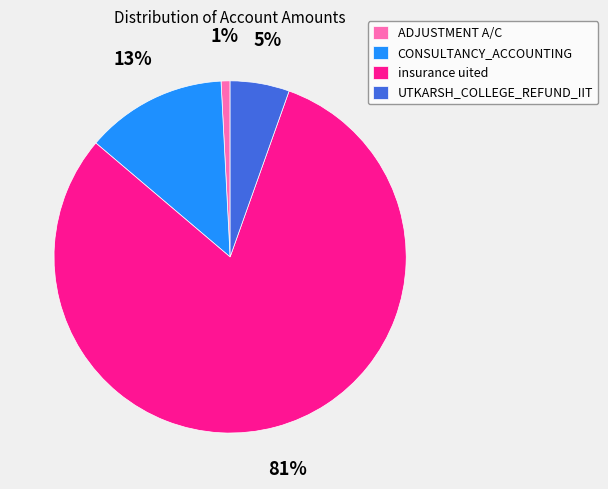

Which slice is the smallest?

ADJUSTMENT A/C